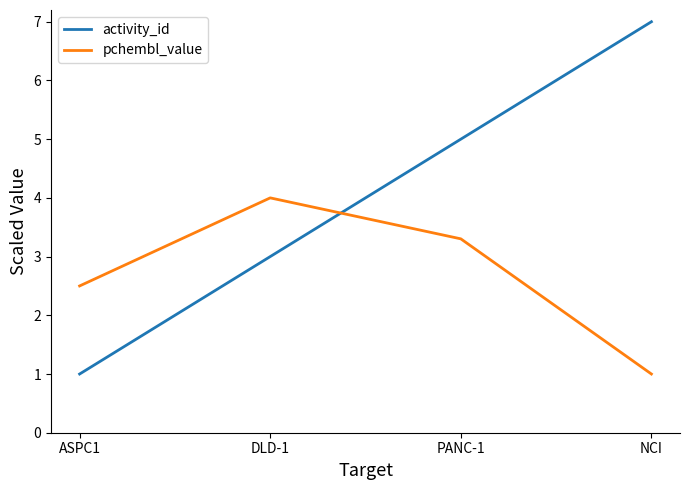

True or false: pchembl_value and activity_id cross at least once.

True